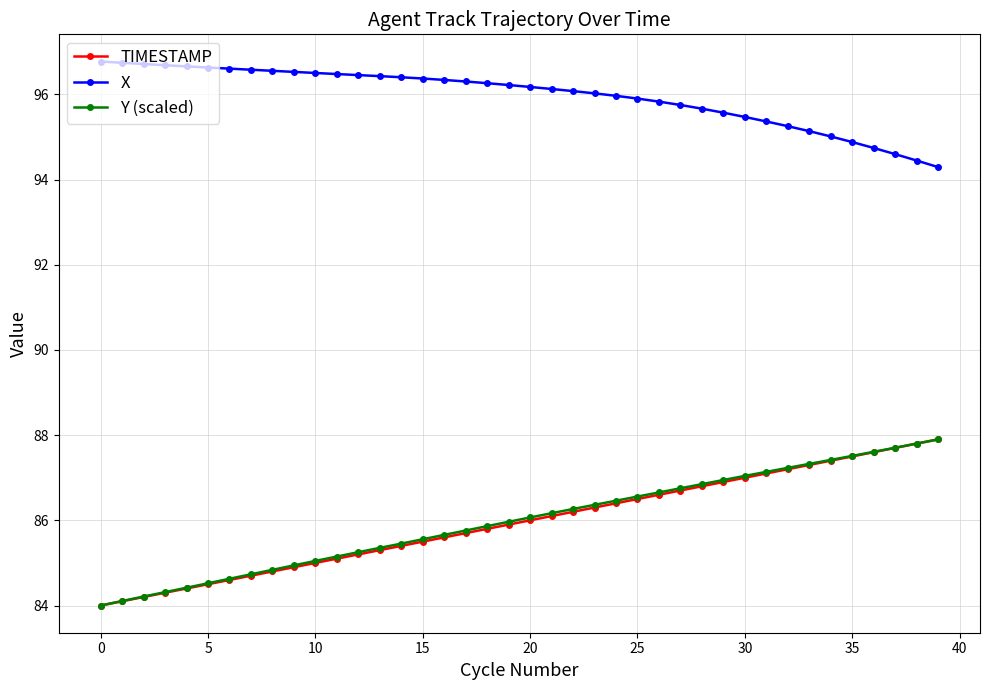

True or false: X and TIMESTAMP cross at least once.

False